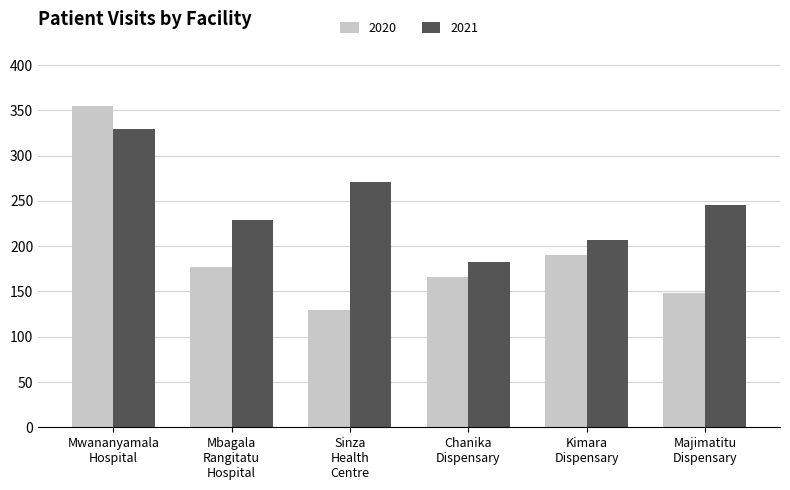

What are all the series names shown in the legend?

2020, 2021